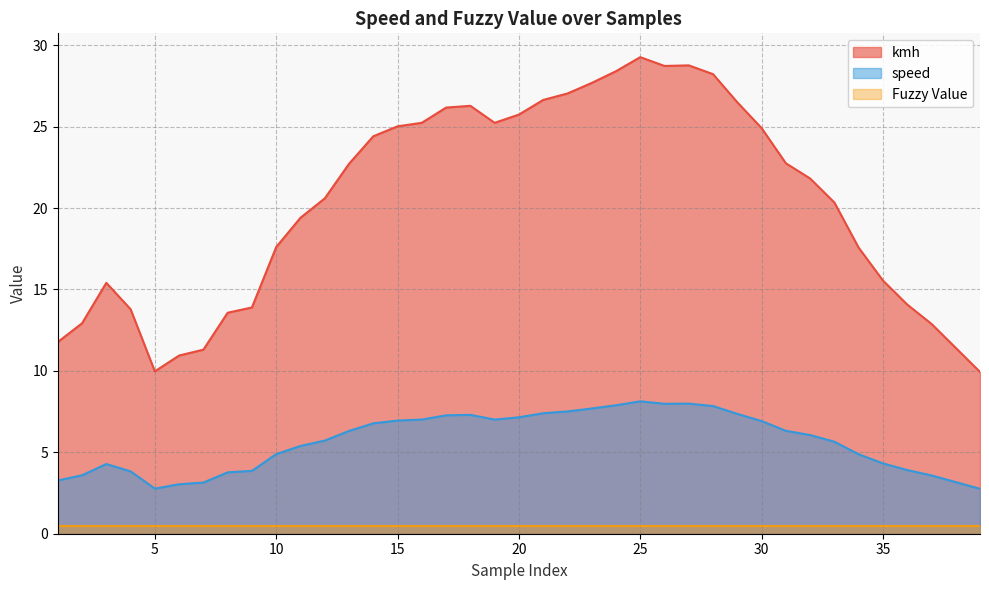

True or false: Fuzzy Value and kmh intersect in this chart.

False